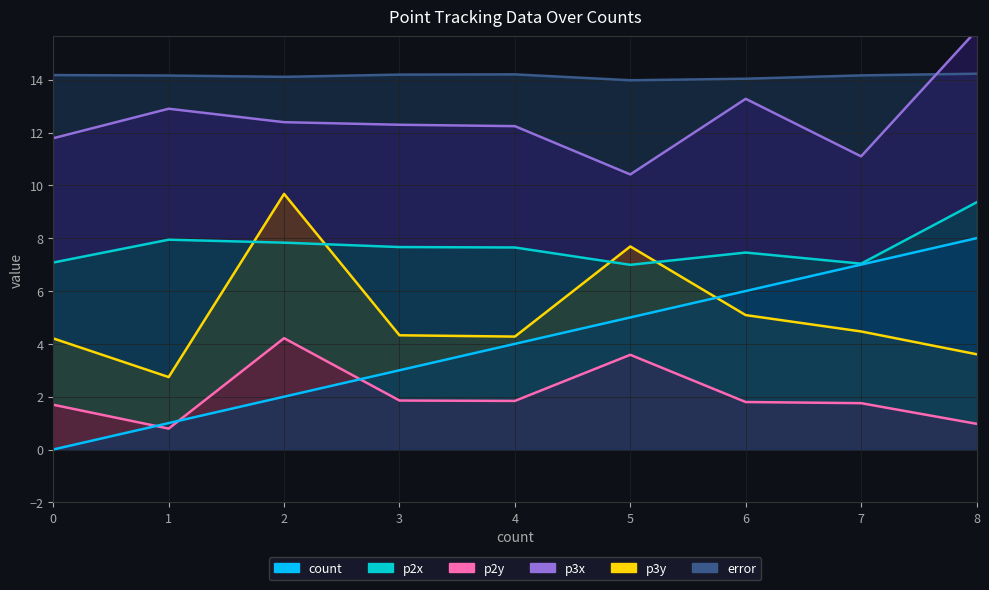

True or false: count has more than 2 points higher than both neighbors.

False